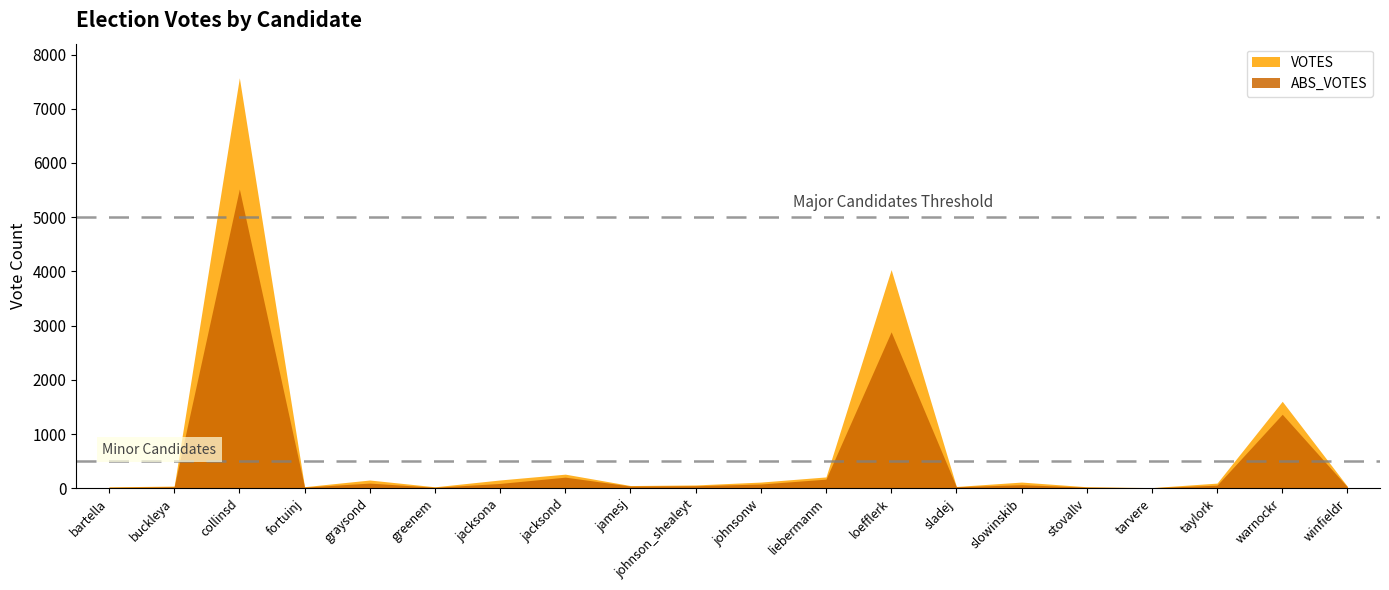

True or false: ABS_VOTES and VOTES intersect in this chart.

False